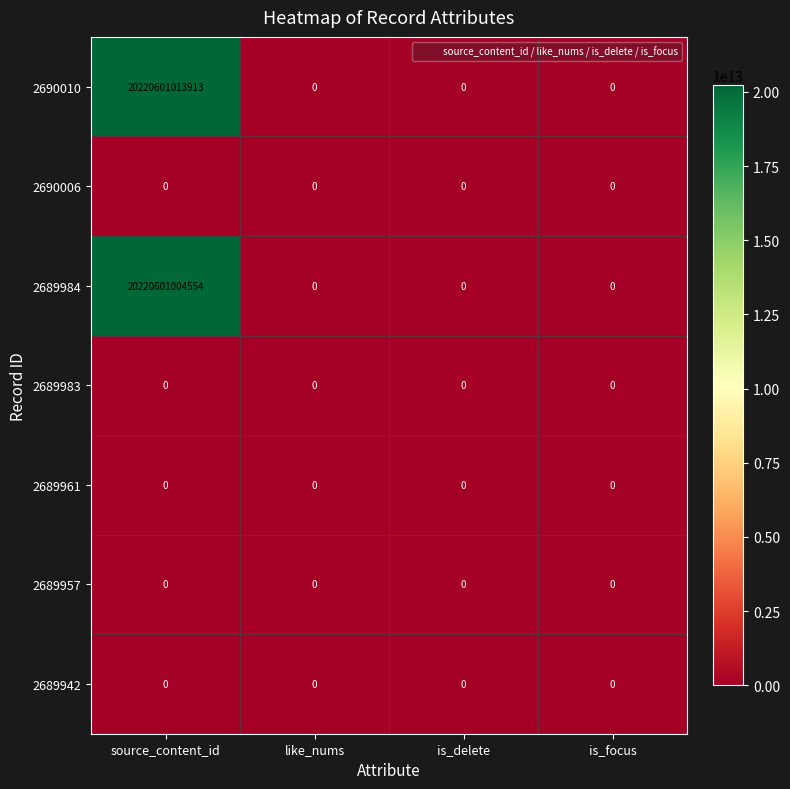

At which category is the sum across all series the highest?

source_content_id